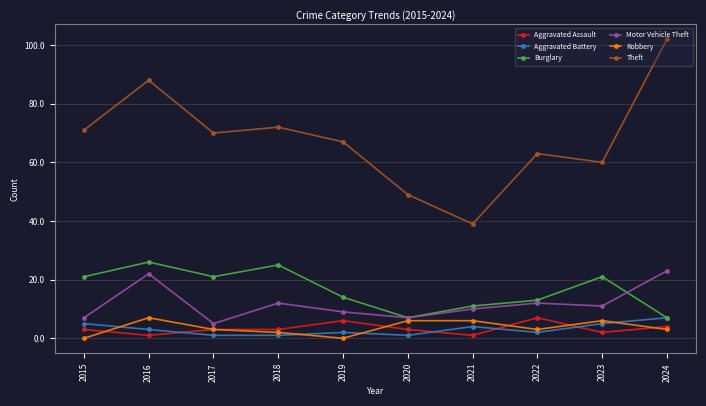

True or false: Aggravated Assault and Burglary cross at least once.

False